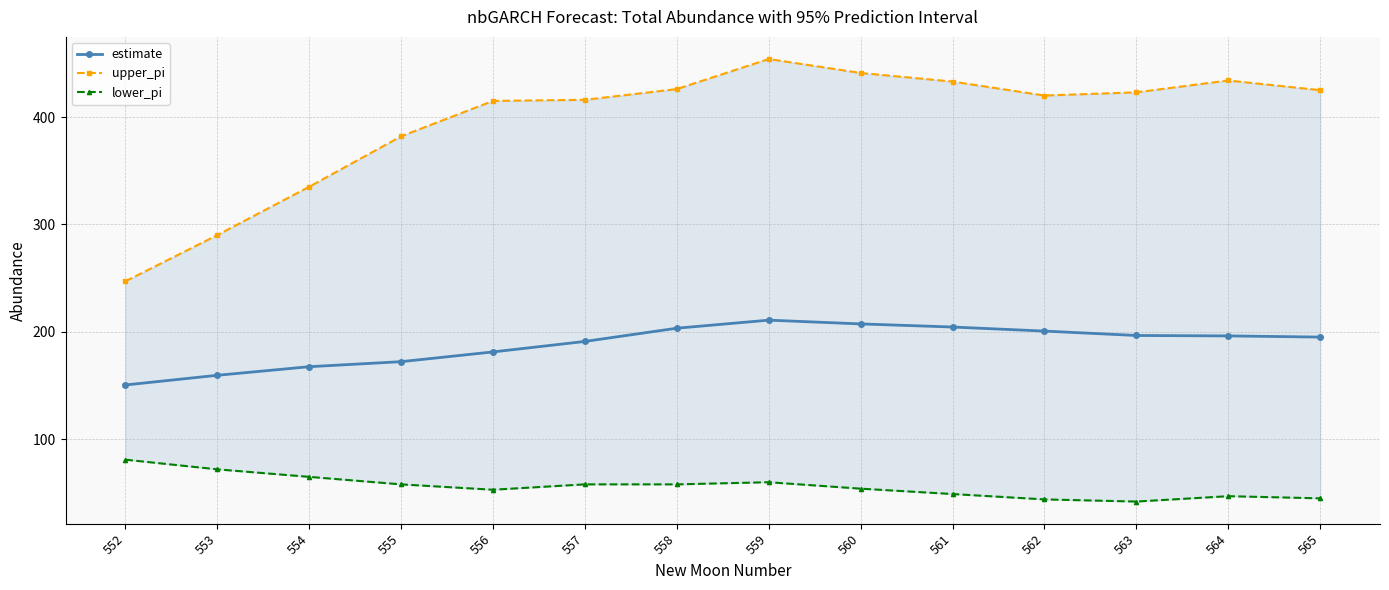

At which category is the sum across all series the highest?

559